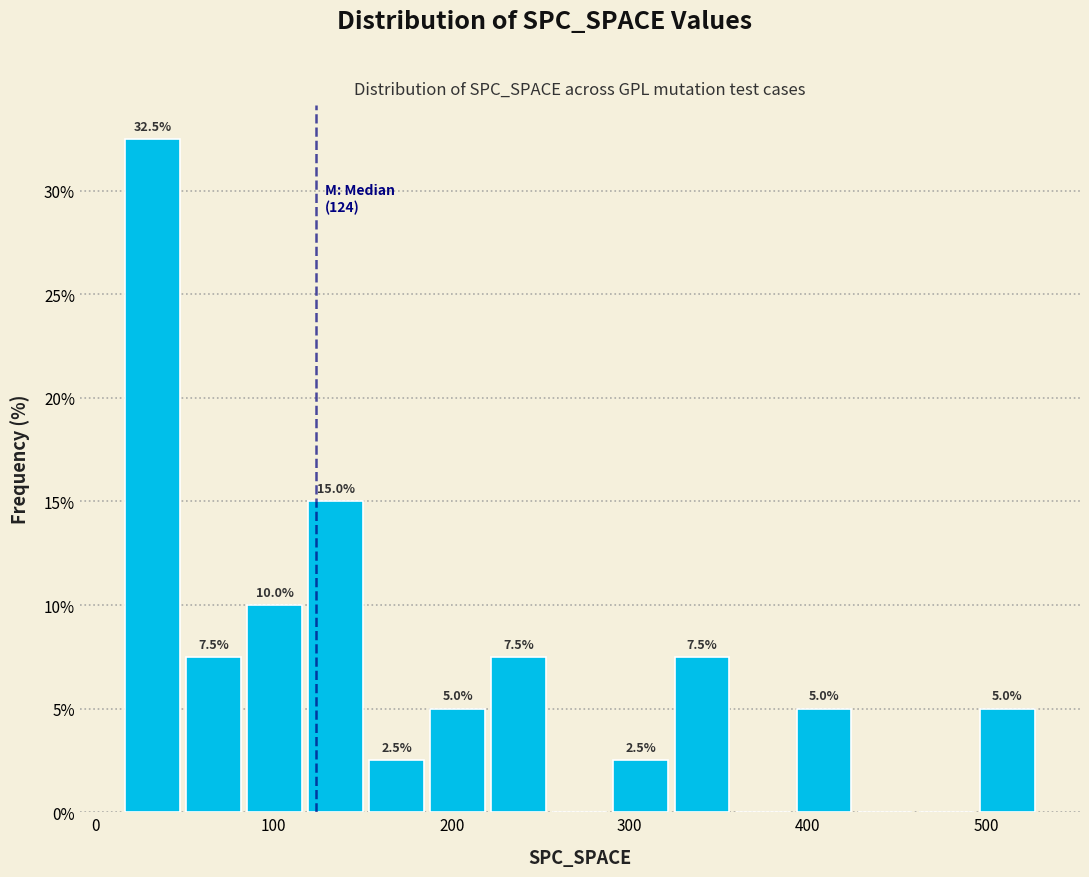

Read against the x-axis, roughly where is the centre of the tallest bar?

30